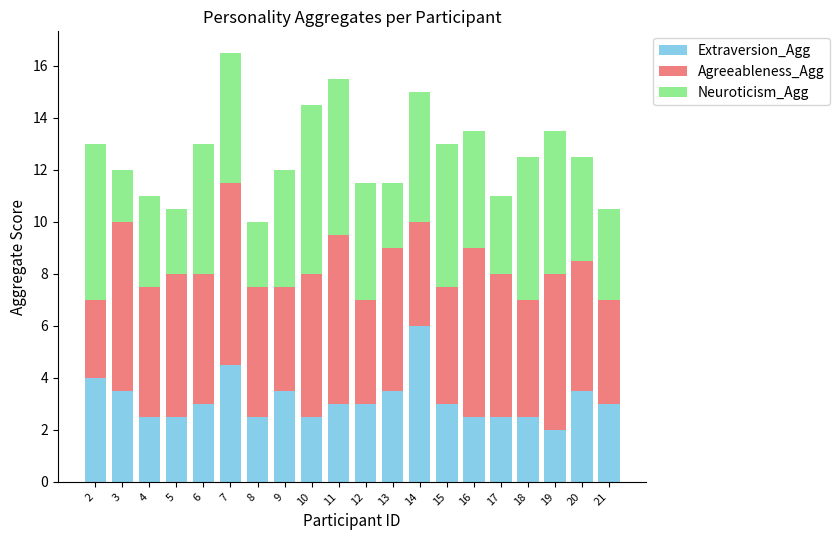

Are the bars horizontal?

No